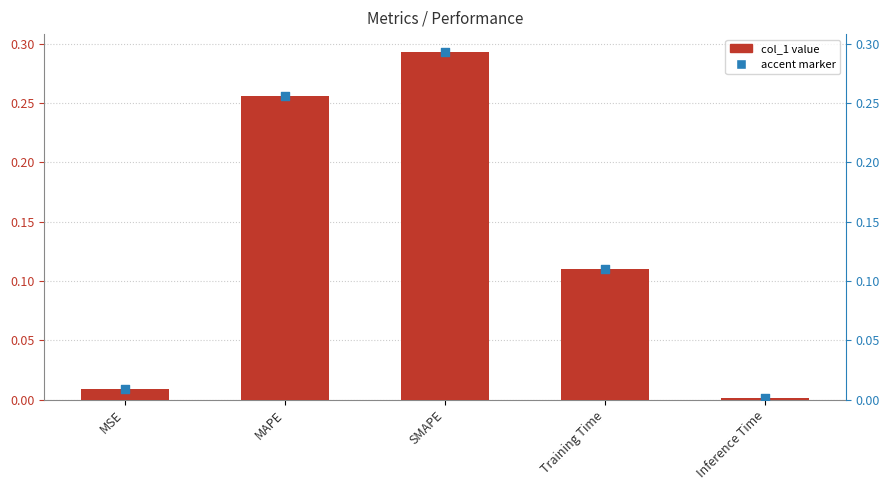

Which series contains the highest Y value?

col_1